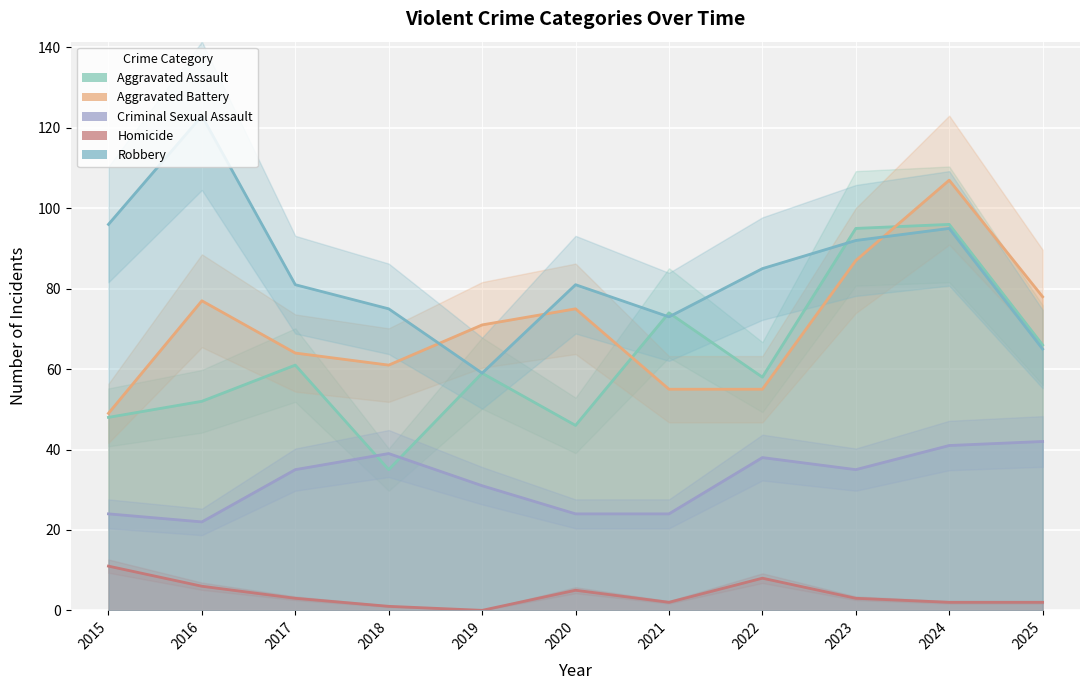

Which label corresponds to the largest value in the chart?

2016